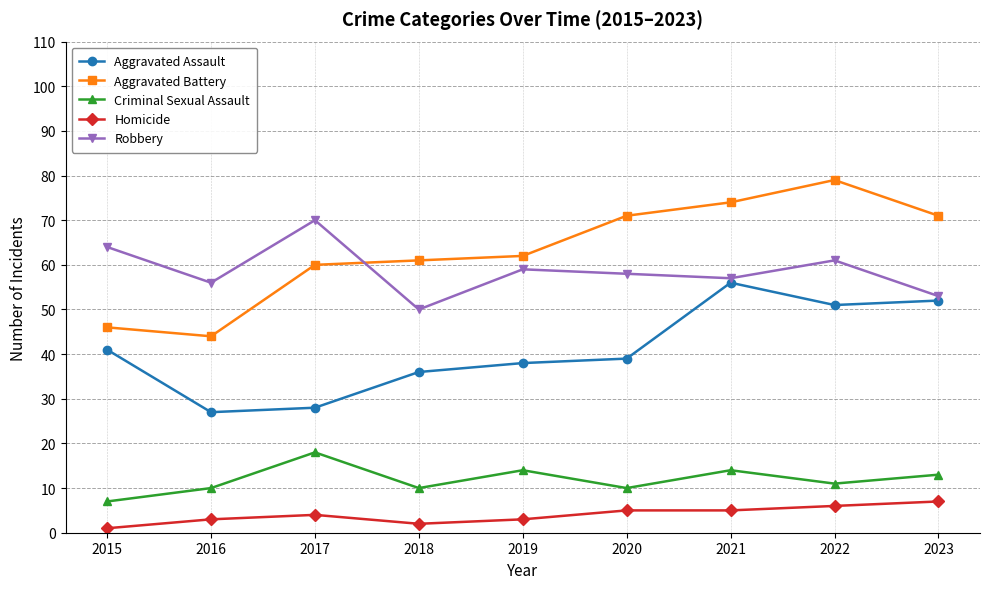

Where is the first local maximum for Aggravated Battery?

2022